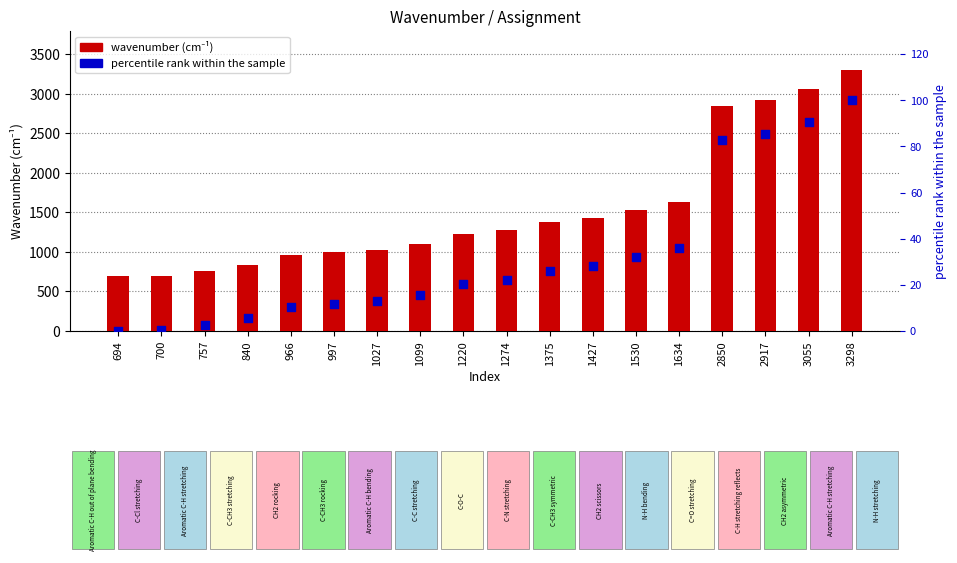

At how many categories does at least one series exceed 1781?

4